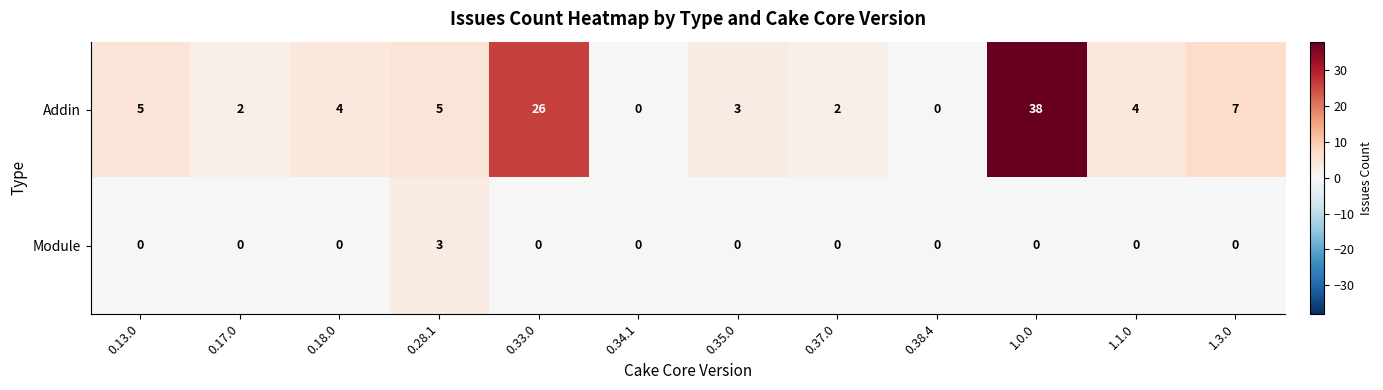

How many Module values are between 0 and 1?

11